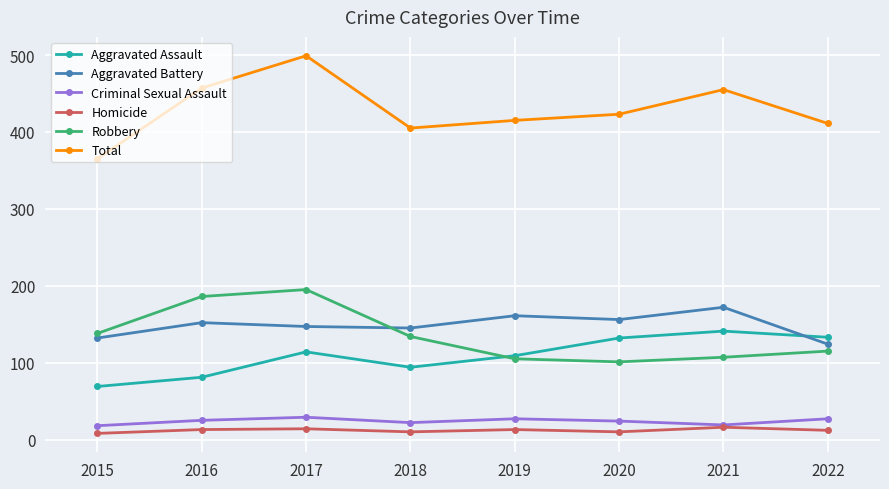

At which category is the sum across all series the highest?

2017